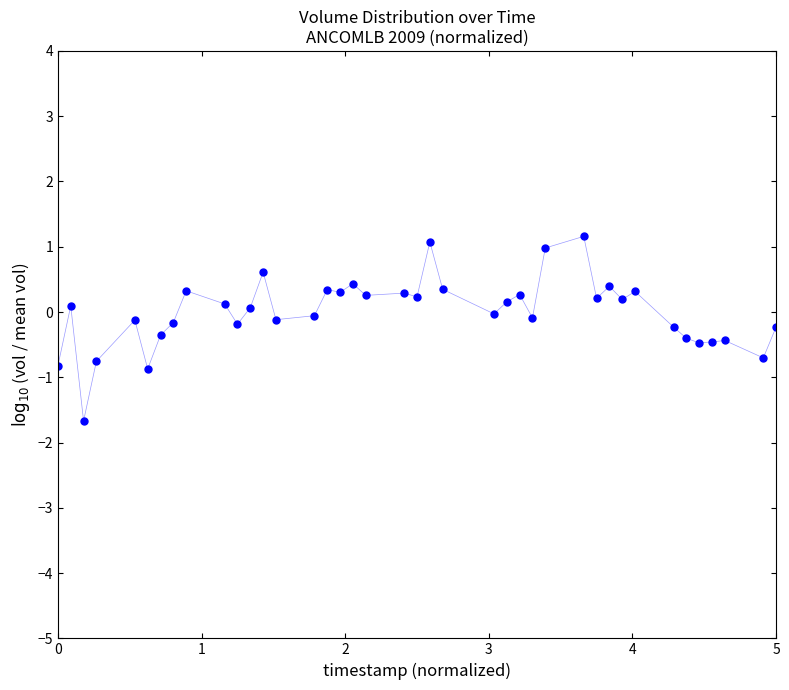

What is the range of Y values (max minus min)?

2.8